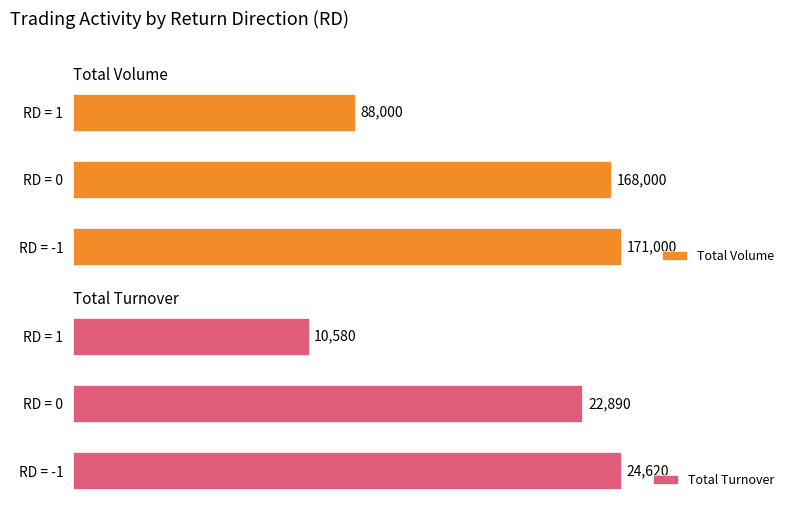

How many bars are there in total?

6